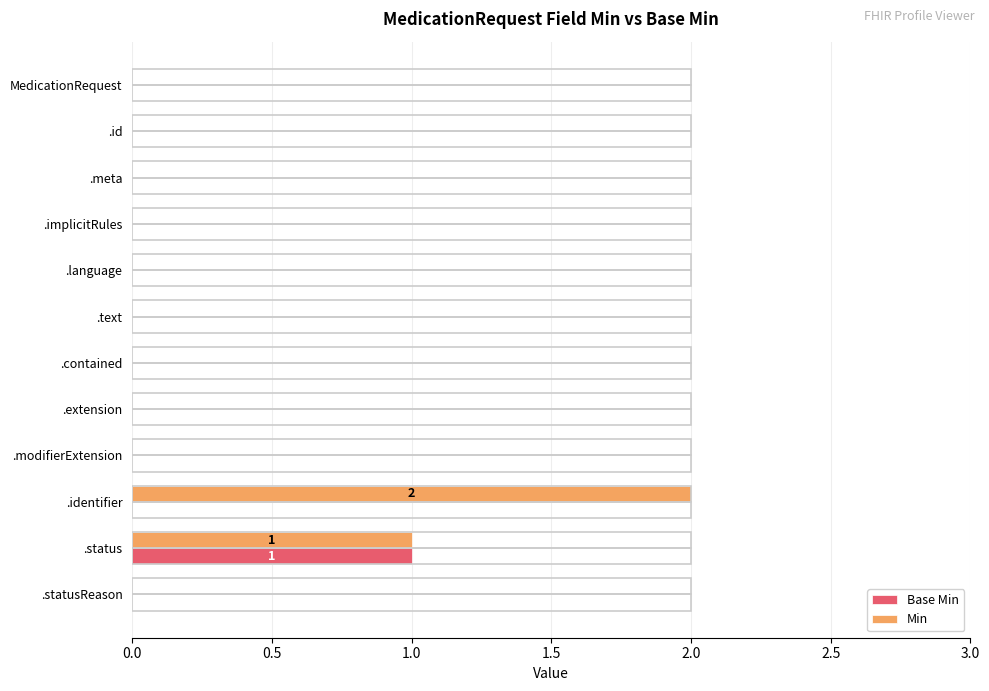

Which series has the largest total across all categories?

Min